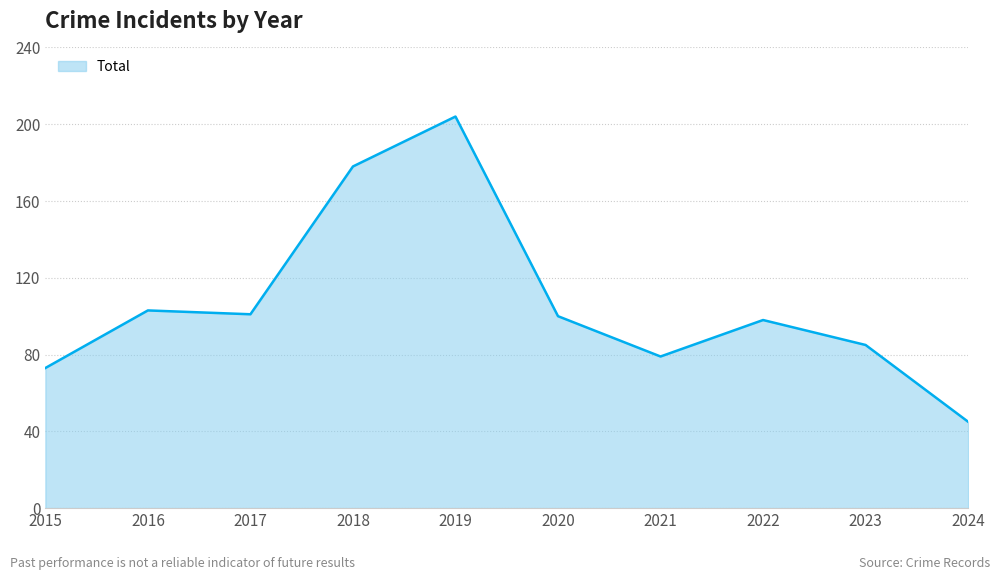

Between 2023 and 2020, which is larger?

2020